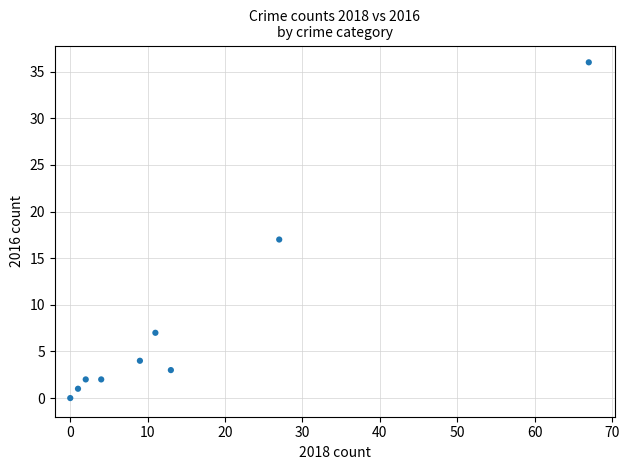

What is the average Y value?

8